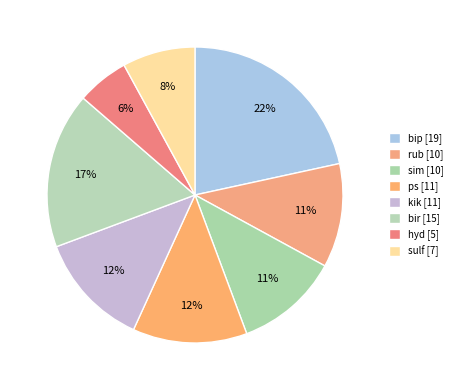

How many slices are in this pie chart?

8